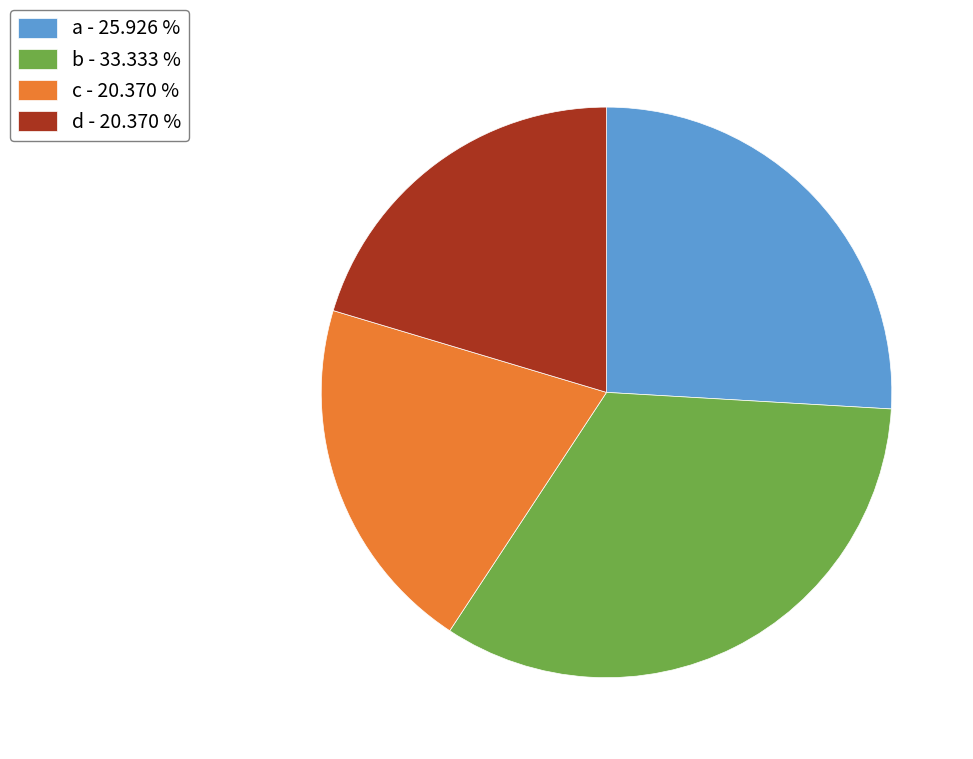

Between a and b, which is larger?

b